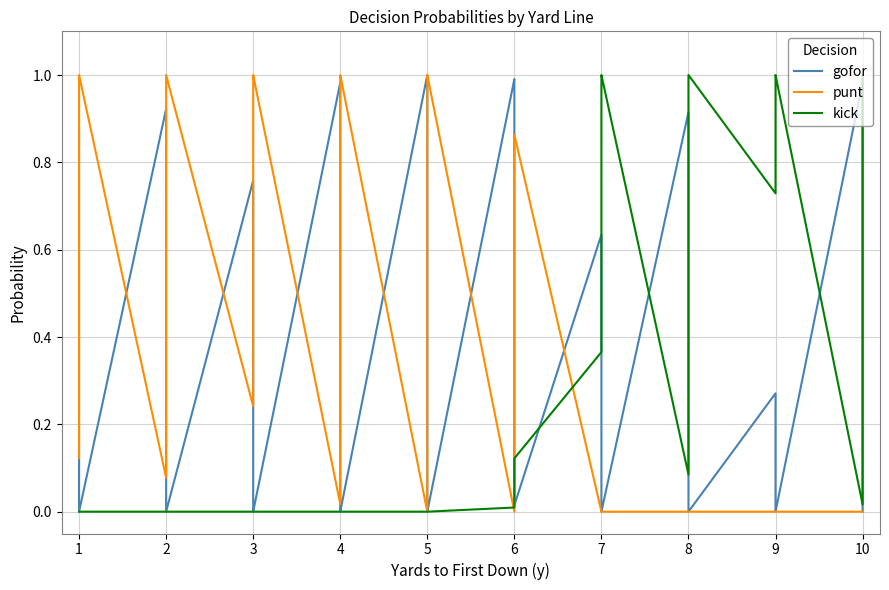

The punt series shows 0.6 at 8. True or false?

False